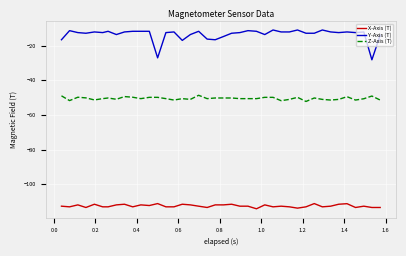

Which series has the largest range (max minus min)?

Y-Axis (T)